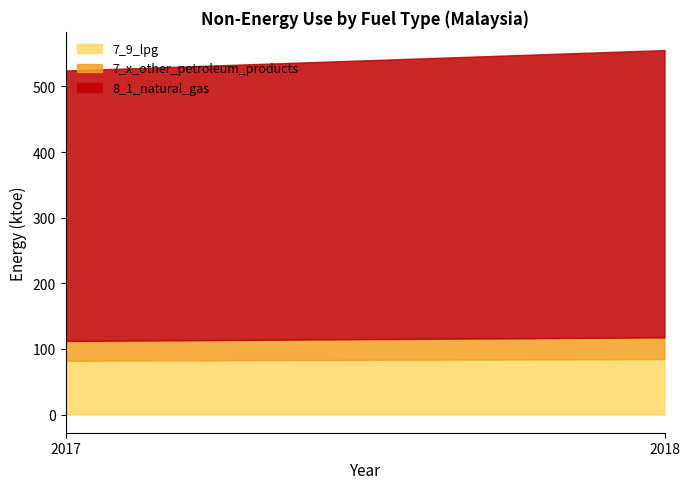

Which series changed the most between 2017 and 2018?

8_1_natural_gas